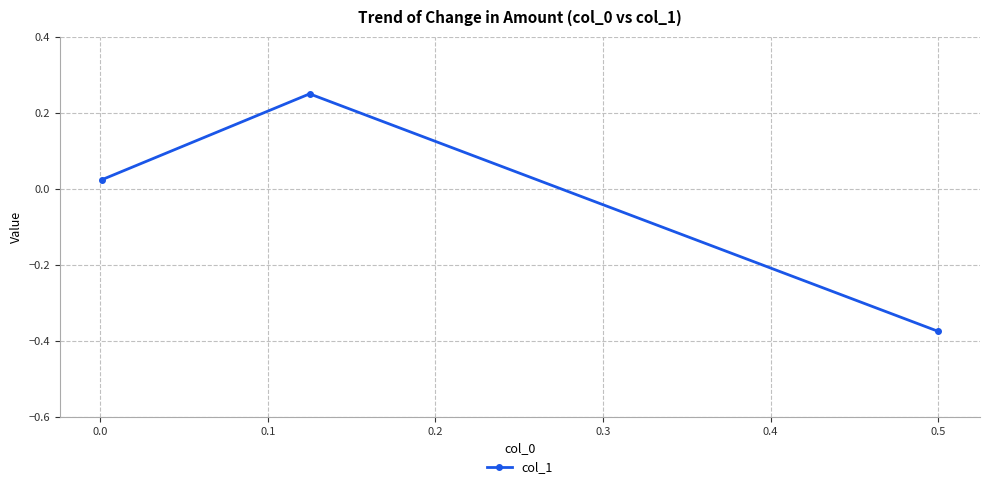

What is the difference between the second highest and minimum values?

0.4